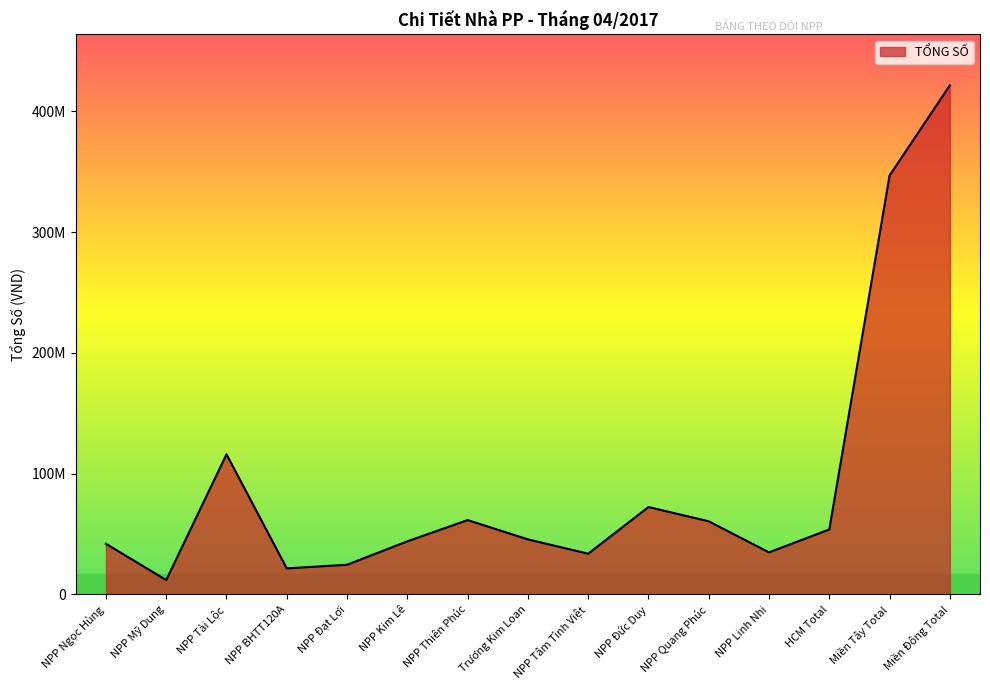

What is the sum of the values at Miền Đông Total and Trương Kim Loan?

467215000